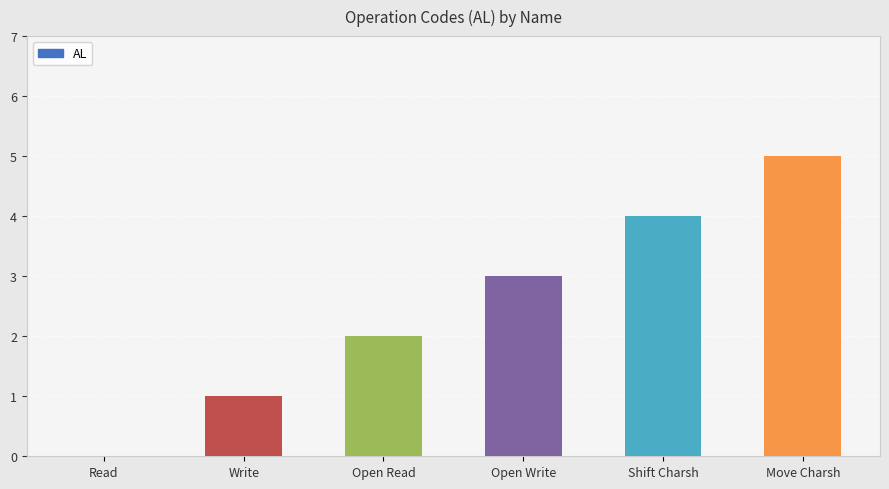

Which category has the highest value across all series?

Move Charsh